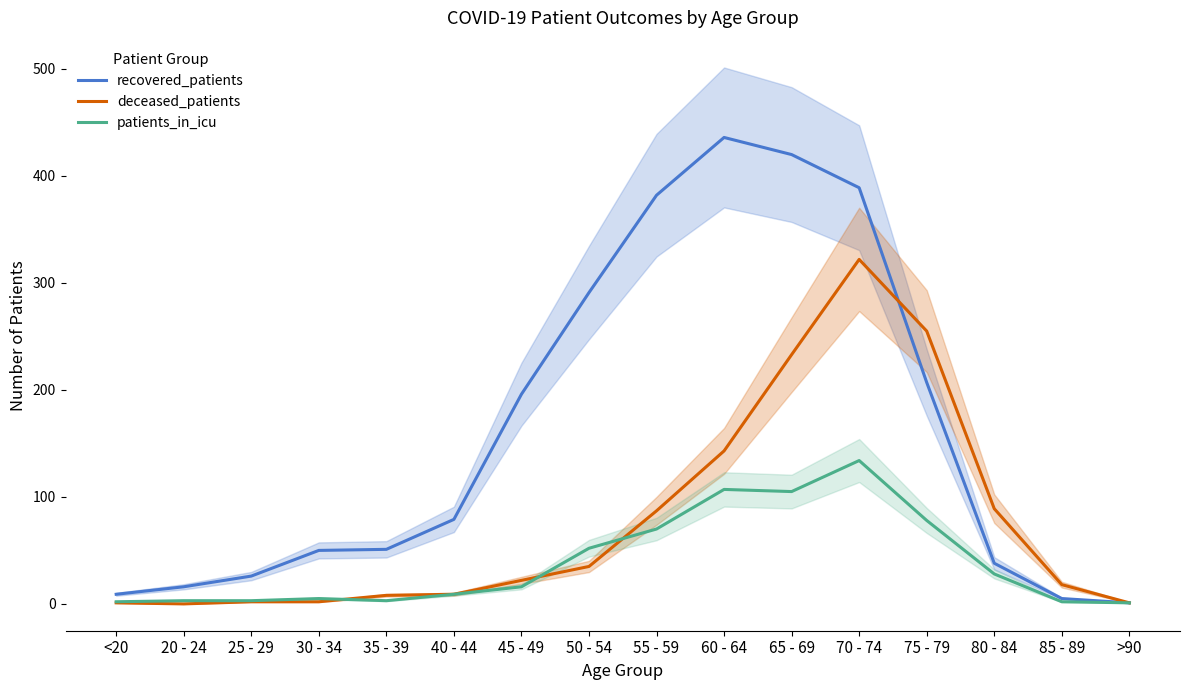

True or false: deceased_patients and patients_in_icu intersect in this chart.

True